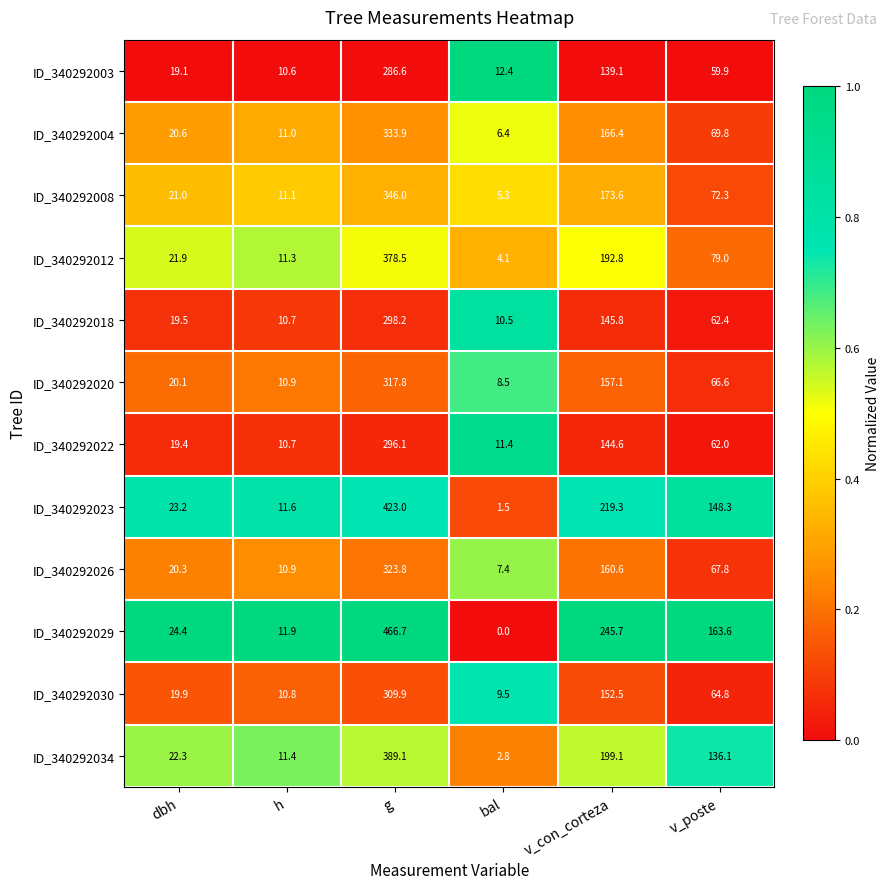

Count the number of data series in this chart.

12